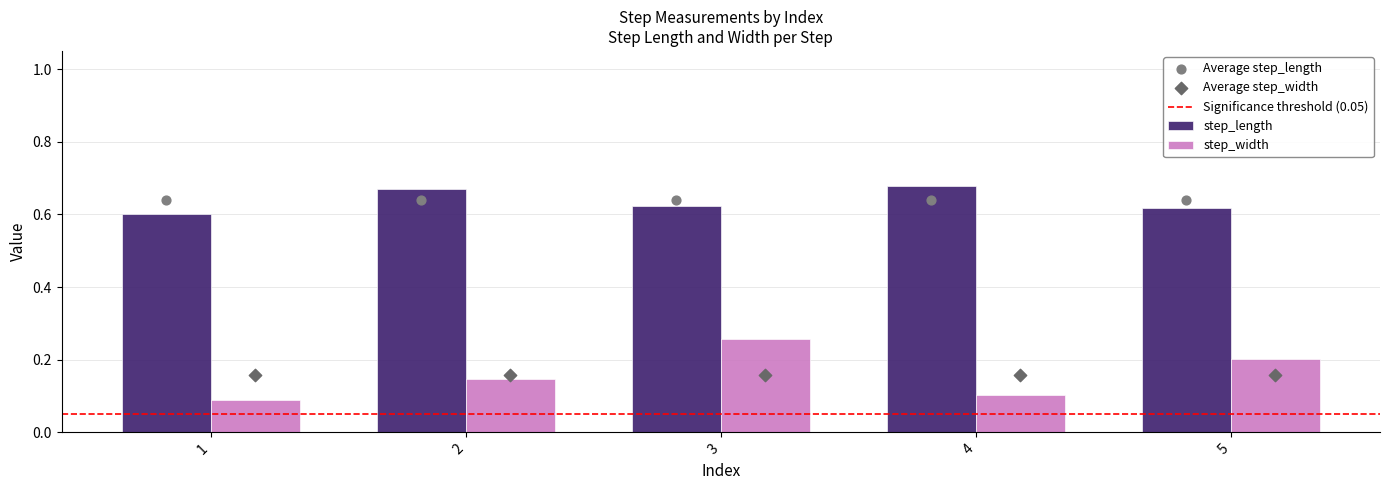

Which series has the largest total across all categories?

step_length